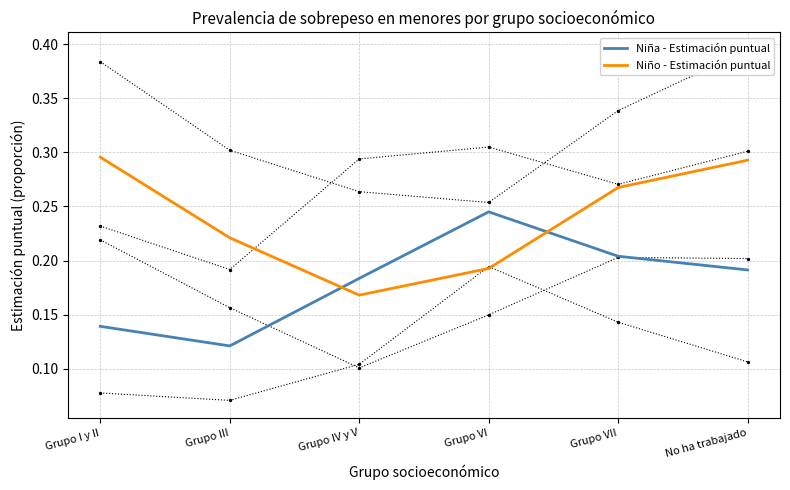

Which series has the widest spread of Y values?

Niño - Estimación puntual